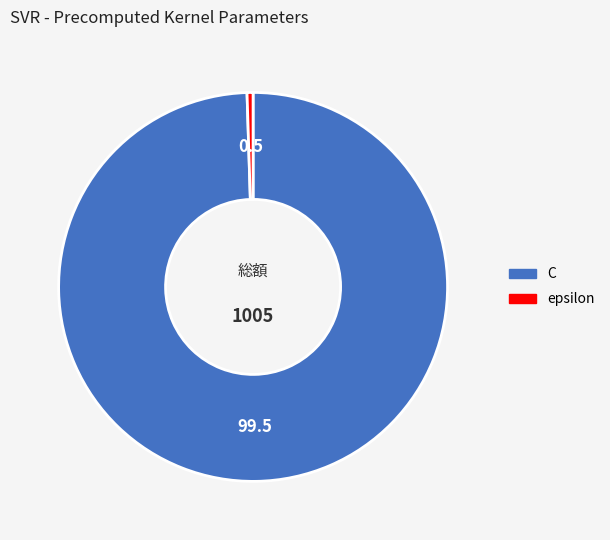

Does epsilon represent more than half of the total?

No